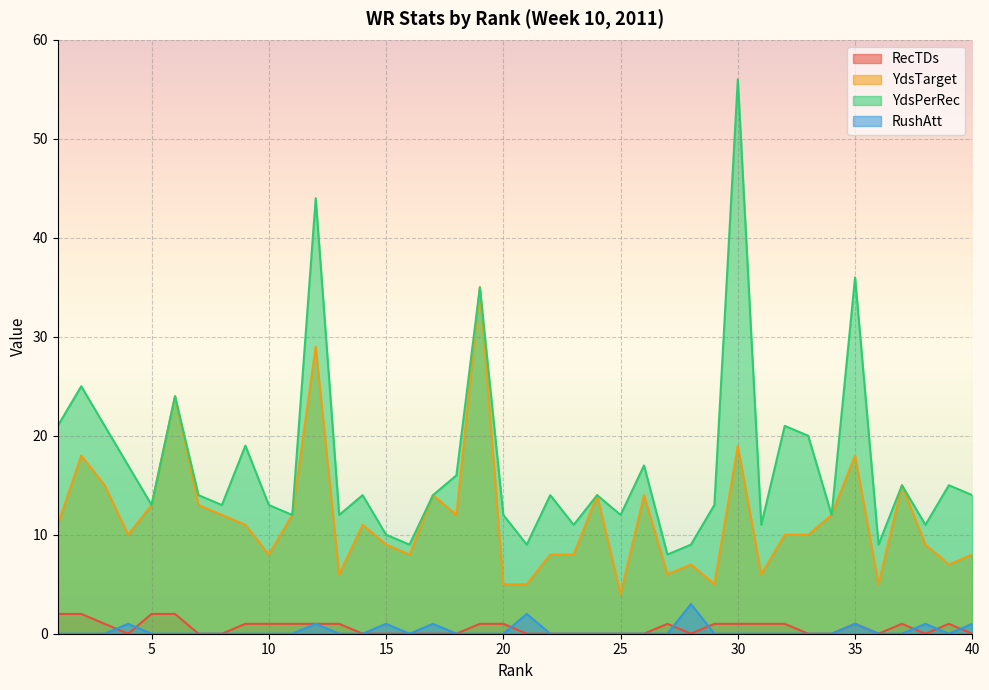

Reading left to right, extract all data points from this chart.

RecTDs: 1=2	2=2	3=1	4=0	5=2	6=2	7=0	8=0	9=1	10=1	11=1	12=1	13=1	14=0	15=0	16=0	17=0	18=0	19=1	20=1	21=0	22=0	23=0	24=0	25=0	26=0	27=1	28=0	29=1	30=1	31=1	32=1	33=0	34=0	35=1	36=0	37=1	38=0	39=1	40=0
YdsTarget: 1=11	2=18	3=15	4=10	5=13	6=24	7=13	8=12	9=11	10=8	11=12	12=29	13=6	14=11	15=9	16=8	17=14	18=12	19=35	20=5	21=5	22=8	23=8	24=14	25=4	26=14	27=6	28=7	29=5	30=19	31=6	32=10	33=10	34=12	35=18	36=5	37=15	38=9	39=7	40=8
YdsPerRec: 1=21	2=25	3=21	4=17	5=13	6=24	7=14	8=13	9=19	10=13	11=12	12=44	13=12	14=14	15=10	16=9	17=14	18=16	19=35	20=12	21=9	22=14	23=11	24=14	25=12	26=17	27=8	28=9	29=13	30=56	31=11	32=21	33=20	34=12	35=36	36=9	37=15	38=11	39=15	40=14
RushAtt: 1=0	2=0	3=0	4=1	5=0	6=0	7=0	8=0	9=0	10=0	11=0	12=1	13=0	14=0	15=1	16=0	17=1	18=0	19=0	20=0	21=2	22=0	23=0	24=0	25=0	26=0	27=0	28=3	29=0	30=0	31=0	32=0	33=0	34=0	35=1	36=0	37=0	38=1	39=0	40=1